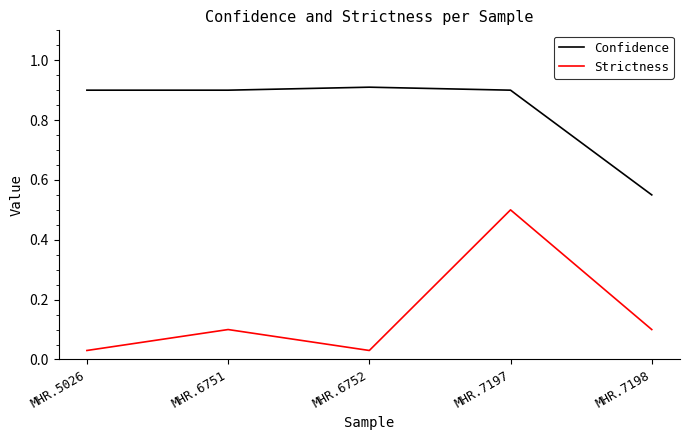

What is the total value across all series at MHR.5026?

0.9